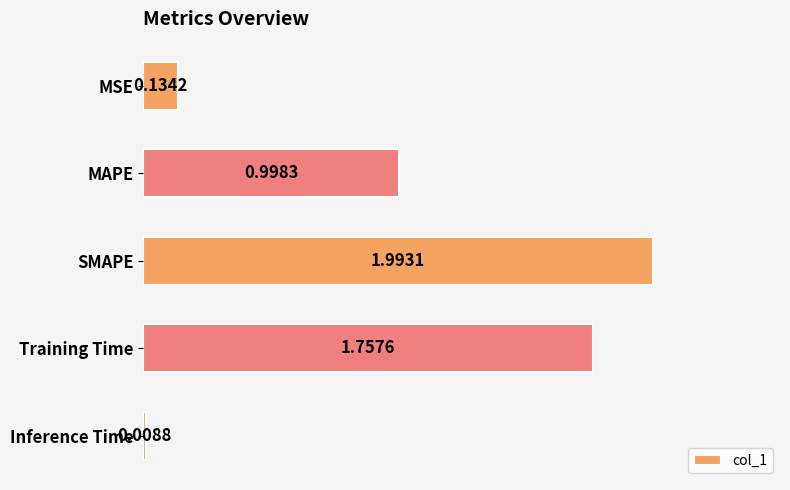

What is the label of the 1st bar from the bottom?

Inference Time